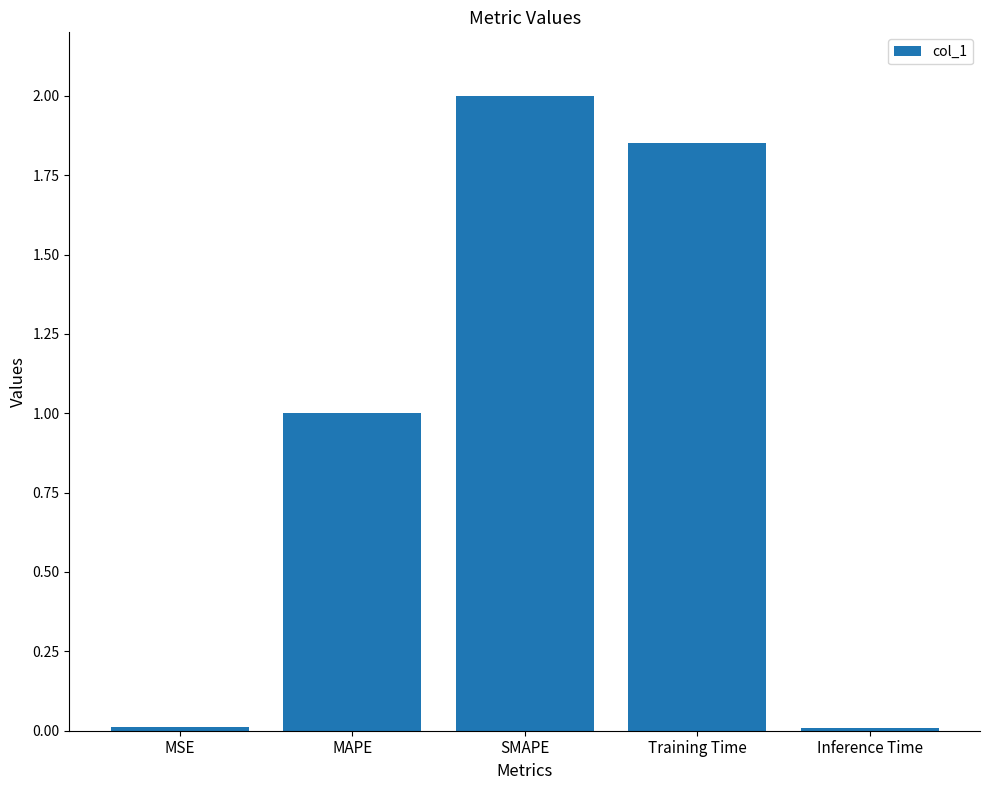

The chart shows a value of 0.0 at MSE. True or false?

True